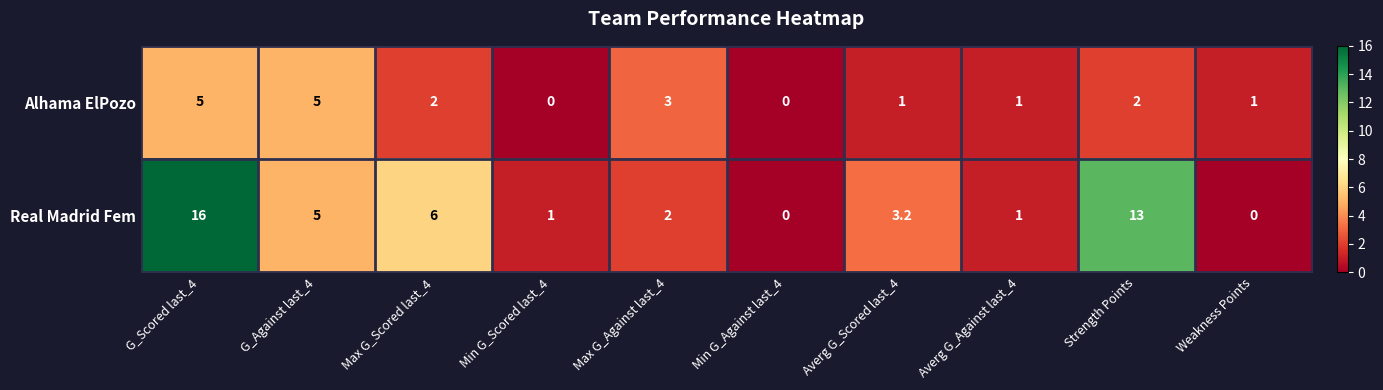

How many values in the Real Madrid Fem series are below 3?

5